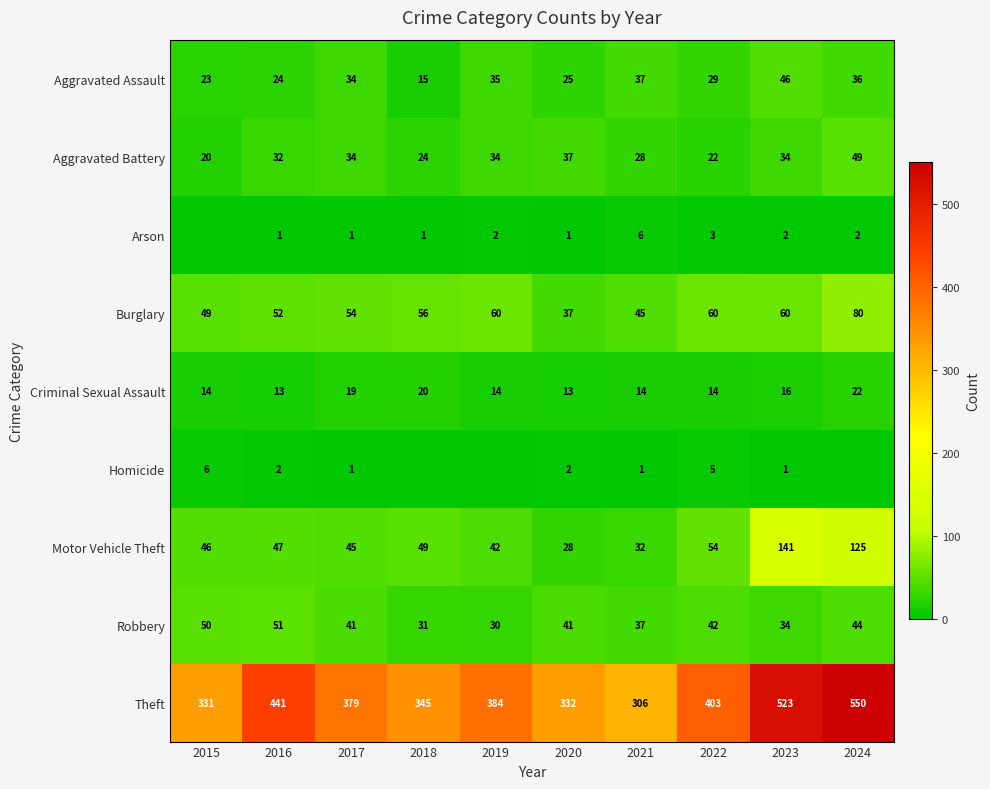

True or false: Burglary has a value of 37 at 2018.

False